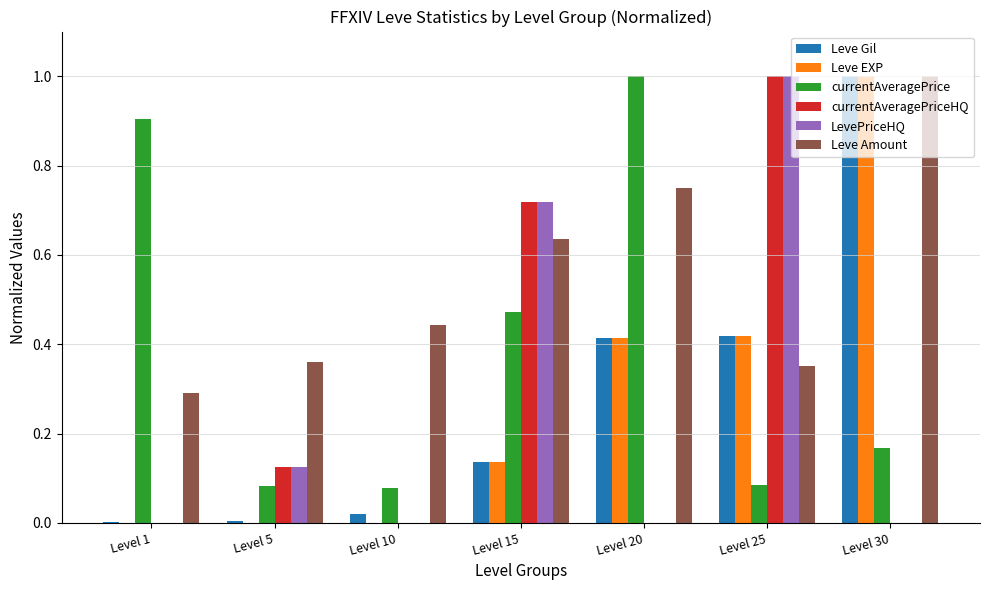

Which series changed the most between Level 1 and Level 10?

currentAveragePrice